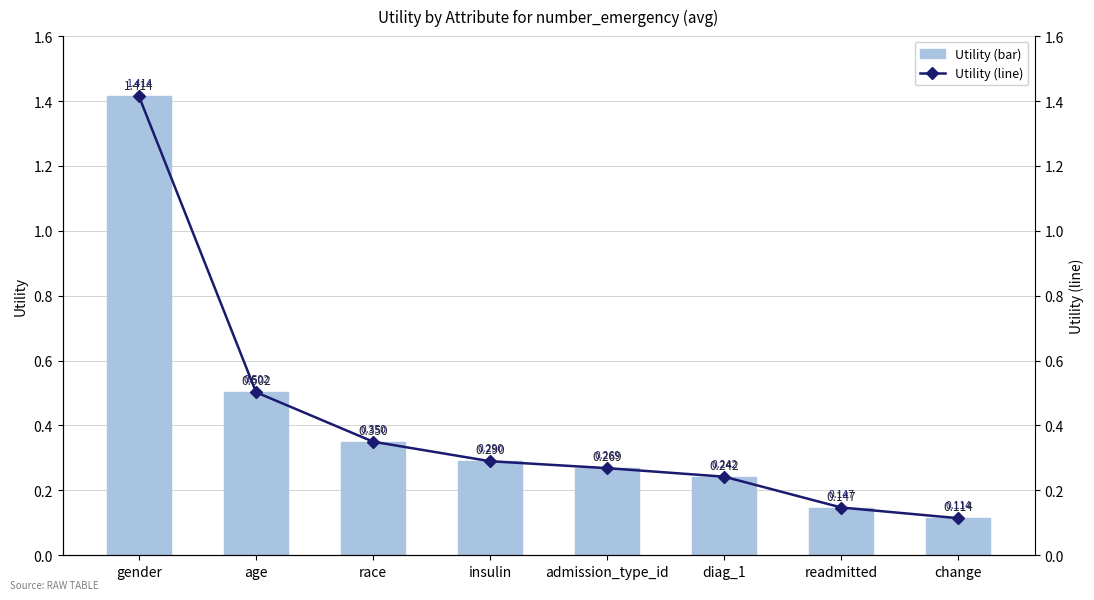

Rank the series by their maximum value, from lowest to highest.

Utility (bar), Utility (line)